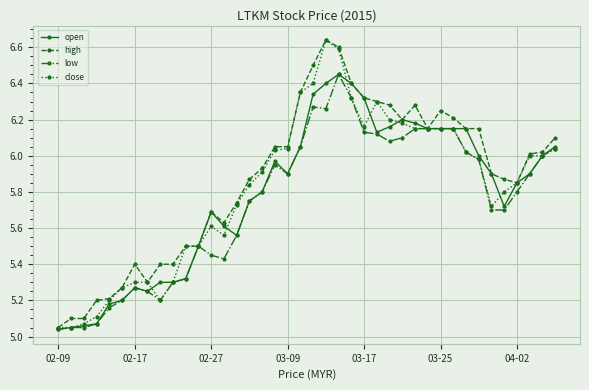

At how many categories does at least one series exceed 5?

40